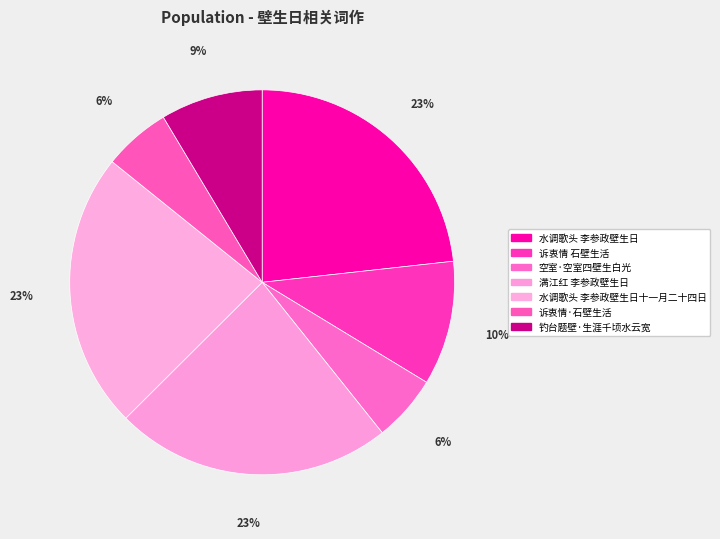

Do 诉衷情 石壁生活 and 钓台题壁·生涯千顷水云宽 together represent more than half of the pie?

No